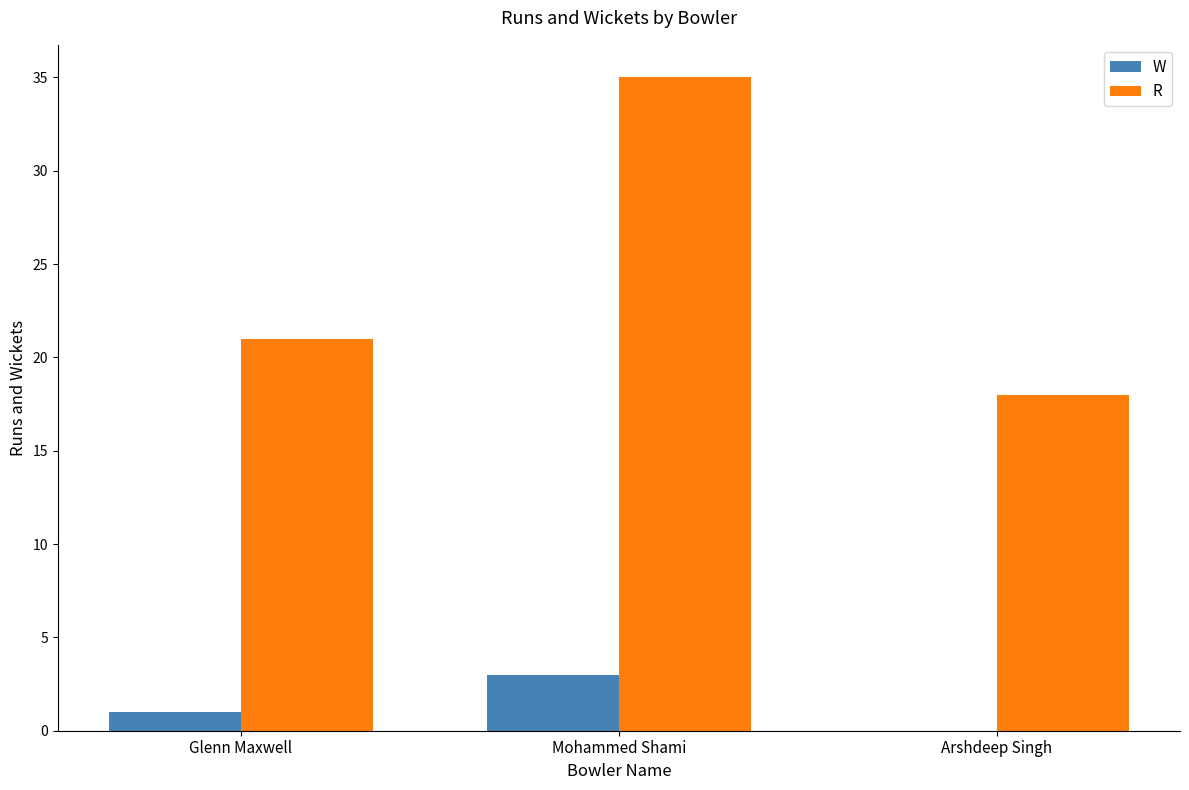

What is the maximum value for R?

35